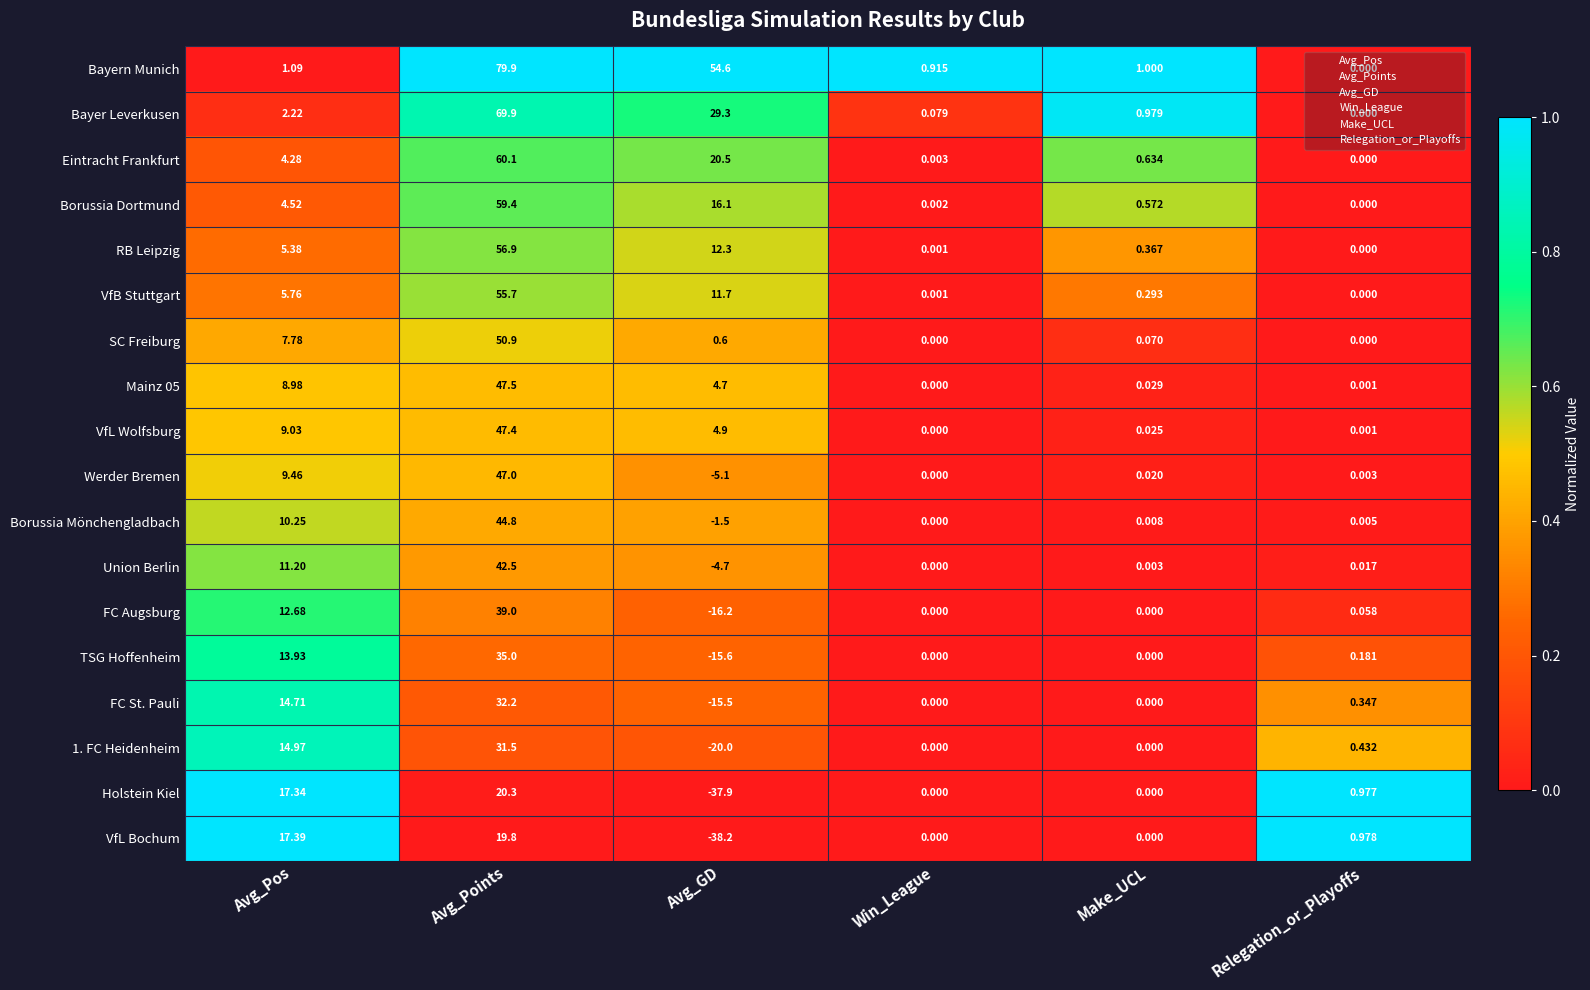

Is the value of Union Berlin at Relegation_or_Playoffs greater than the value of Werder Bremen at Make_UCL?

No